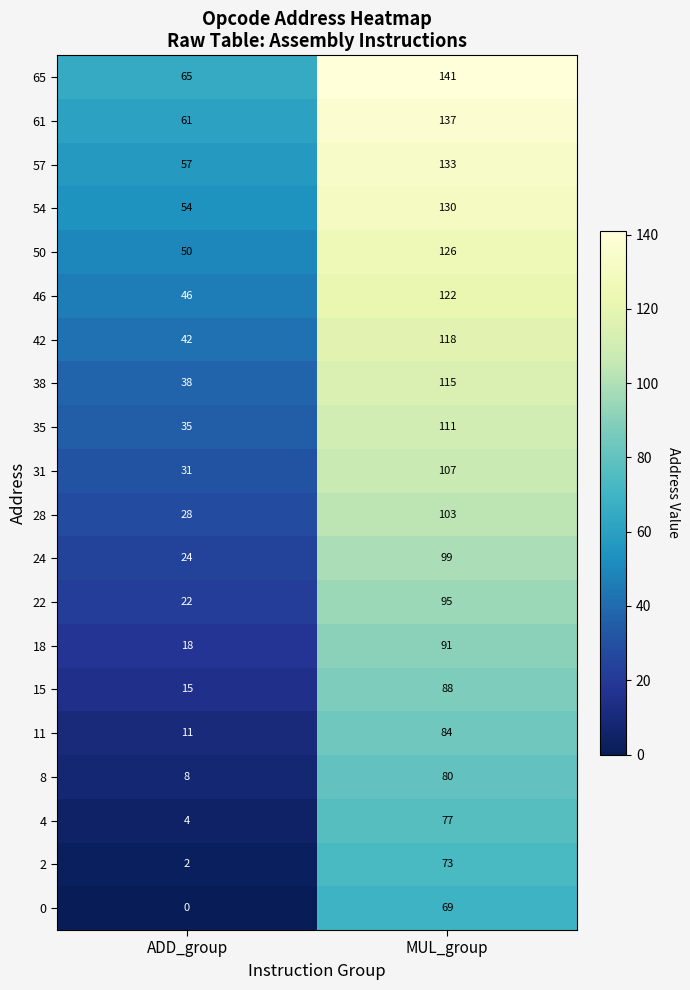

List the series in order of their peak value, lowest first.

0, 2, 4, 8, 11, 15, 18, 22, 24, 28, 31, 35, 38, 42, 46, 50, 54, 57, 61, 65